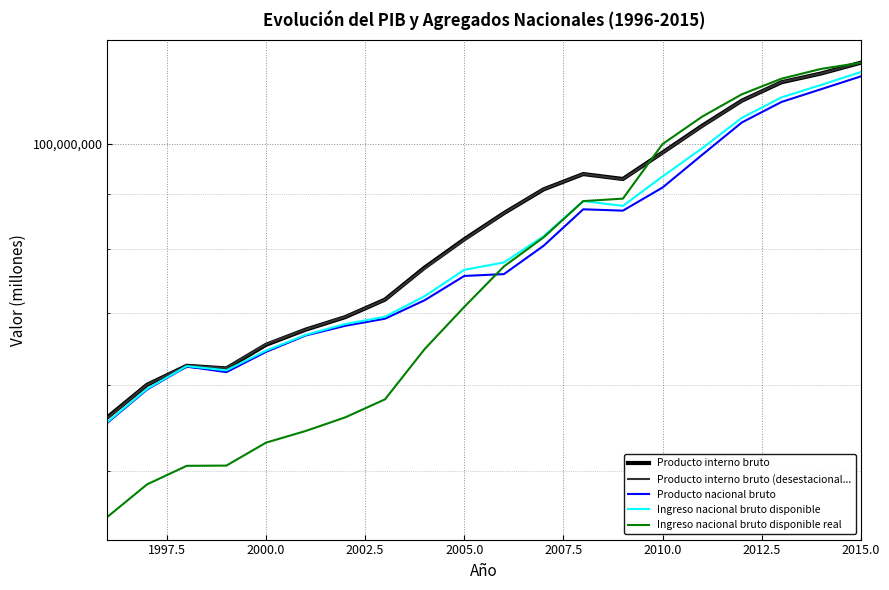

At which category is the sum across all series the highest?

2015.0